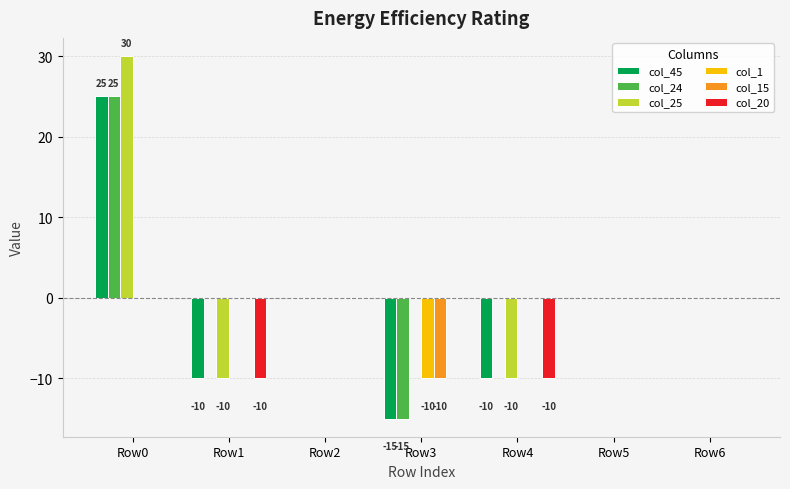

Reading left to right, transcribe all the data shown in this chart.

col_45: 25	-10	0	-15	-10	0	0
col_24: 25	0	0	-15	0	0	0
col_25: 30	-10	0	0	-10	0	0
col_1: 0	0	0	-10	0	0	0
col_15: 0	0	0	-10	0	0	0
col_20: 0	-10	0	0	-10	0	0